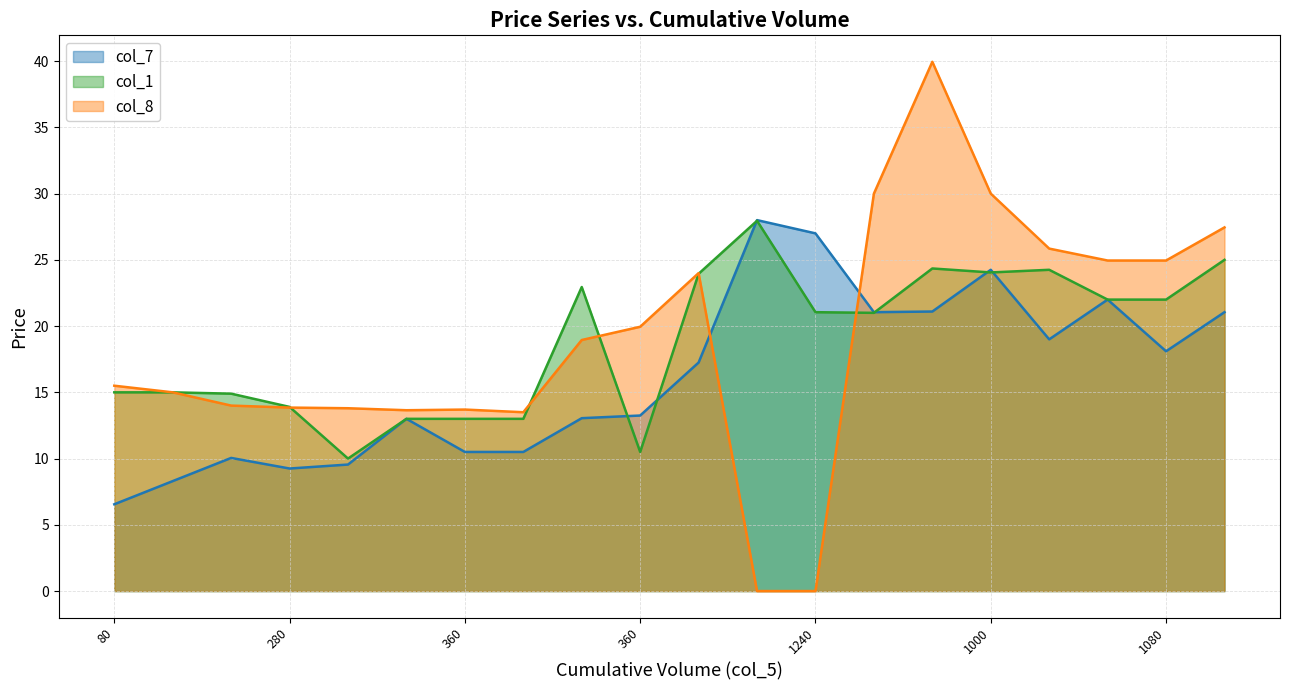

Where is col_7 nearest to the value 17?

1160